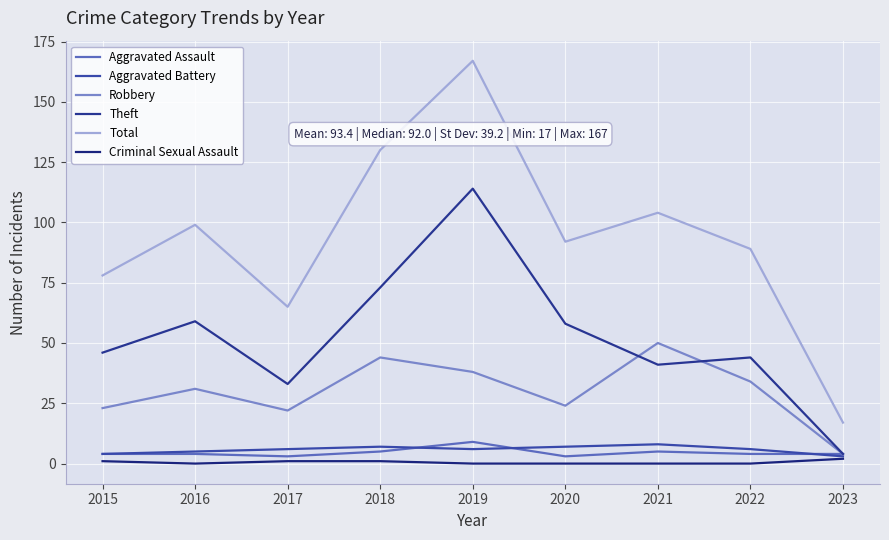

Does the chart display data point markers on the line(s)?

No